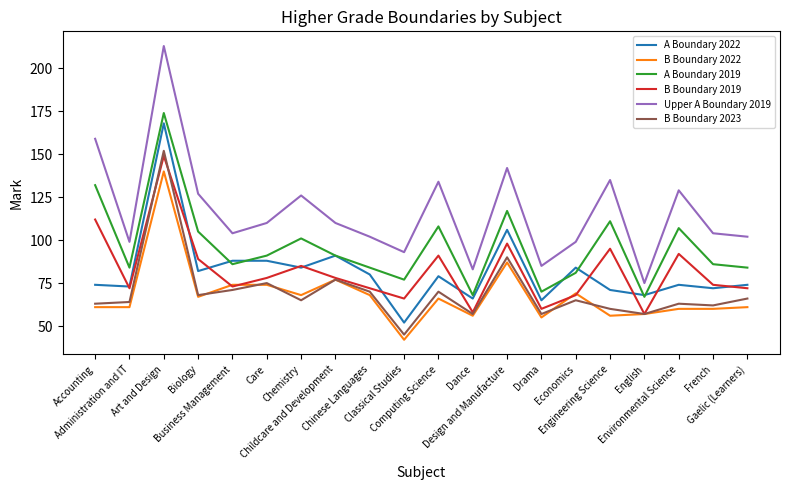

Which series has the largest total across all categories?

Upper A Boundary 2019